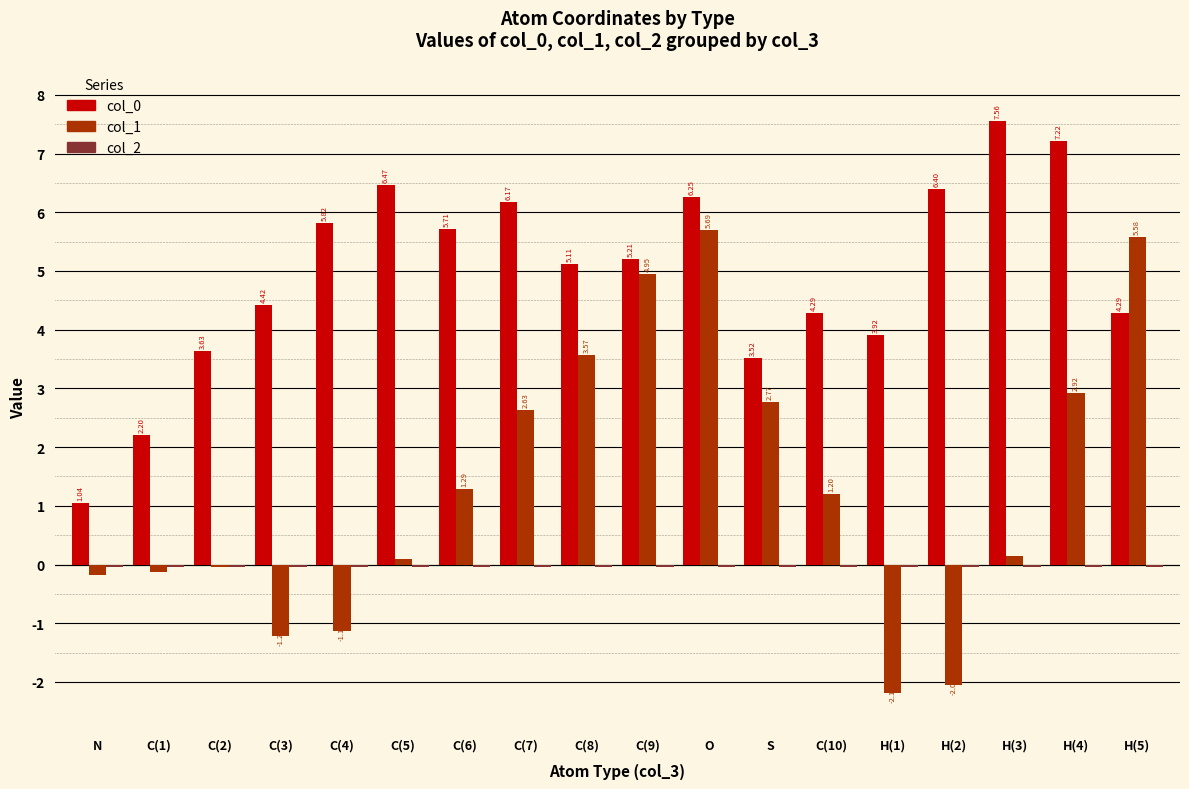

What is the label of the 10th bar from the right?

C(8)